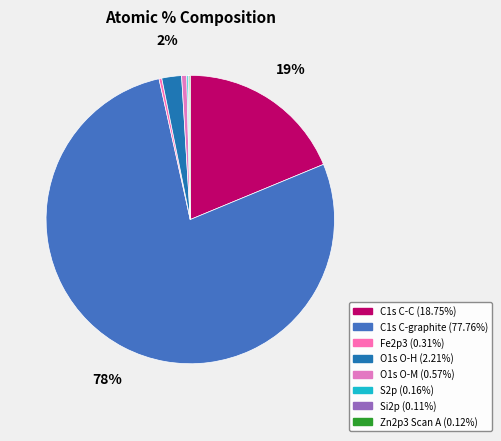

How many slices are in this pie chart?

8